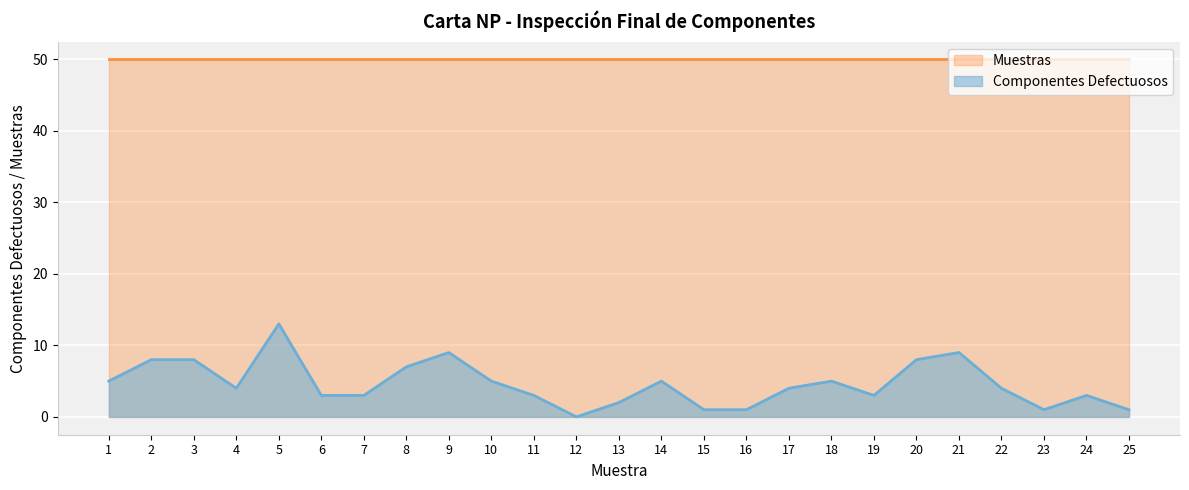

Reading right to left, what are all the values shown in this chart?

25=1	24=3	23=1	22=4	21=9	20=8	19=3	18=5	17=4	16=1	15=1	14=5	13=2	12=0	11=3	10=5	9=9	8=7	7=3	6=3	5=13	4=4	3=8	2=8	1=5